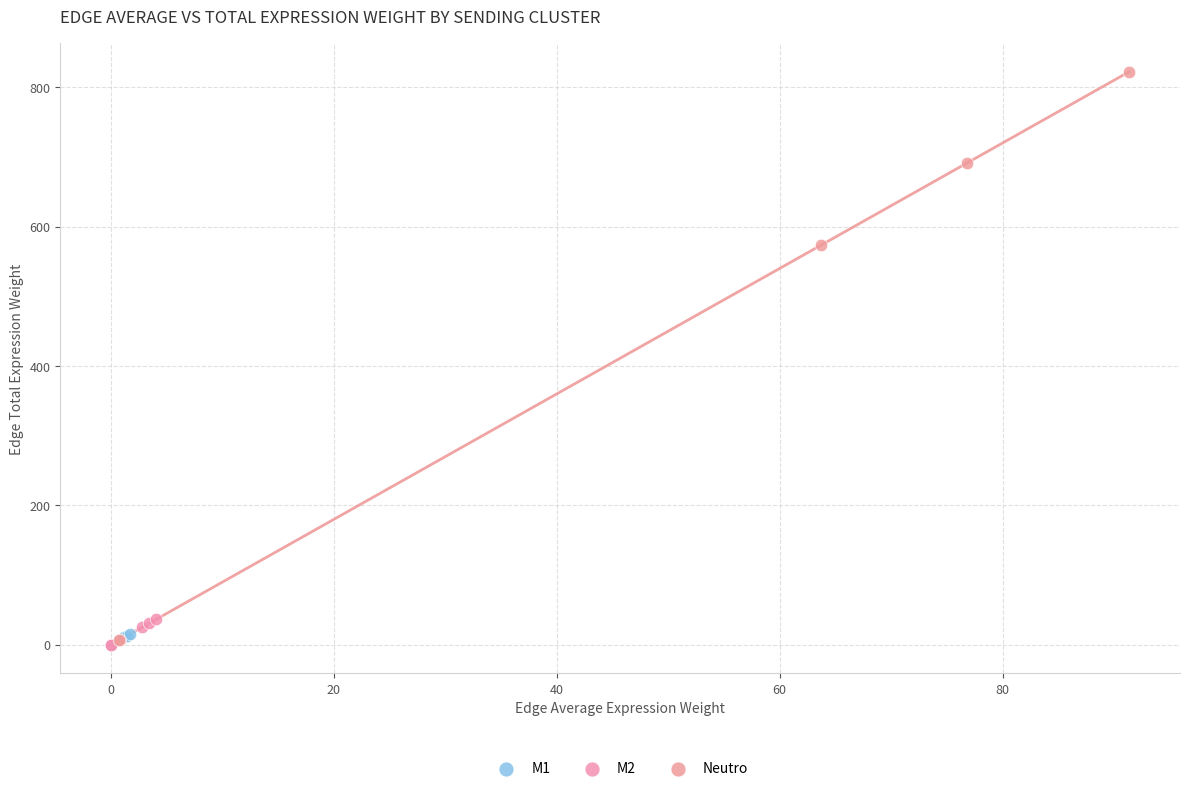

Which series contains the highest Y value?

Neutro